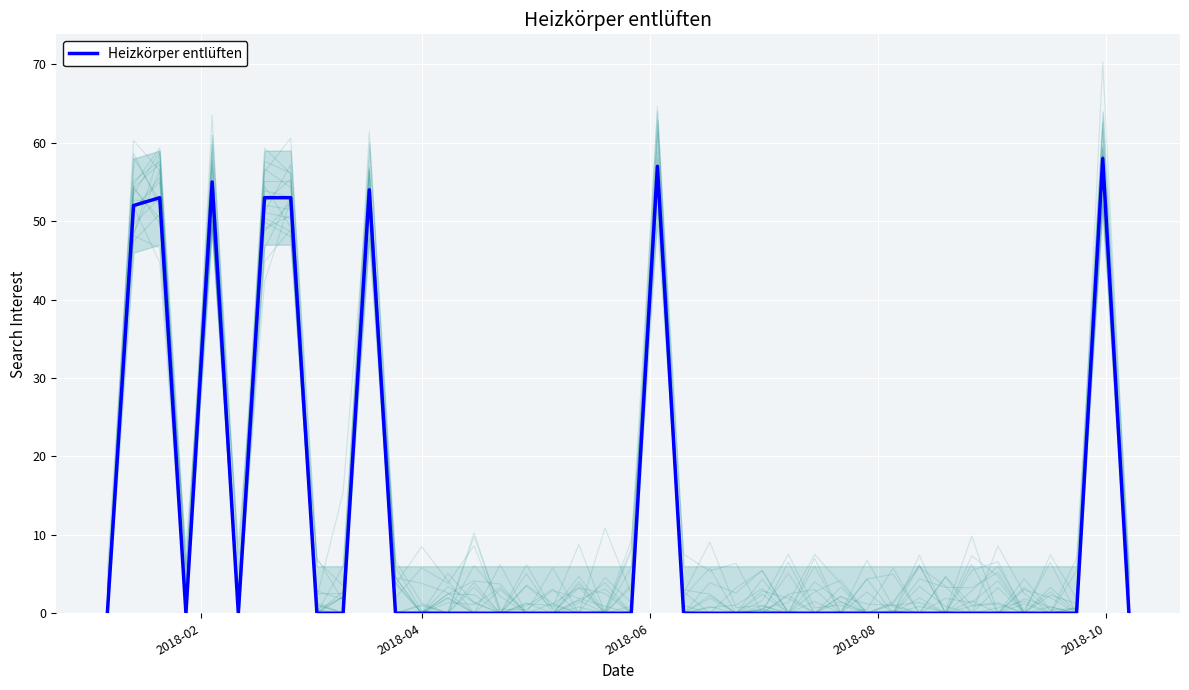

Reading left to right, extract all data points from this chart.

0	52	53	0	55	0	53	53	0	0	54	0	0	0	0	0	0	0	0	0	0	57	0	0	0	0	0	0	0	0	0	0	0	0	0	0	0	0	58	0